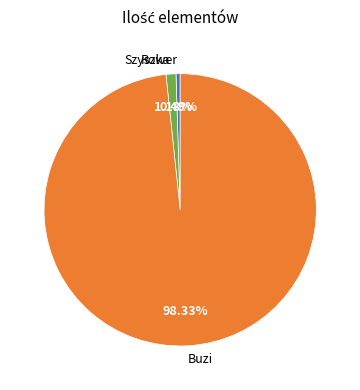

Which category has the biggest portion of the pie?

Buzi